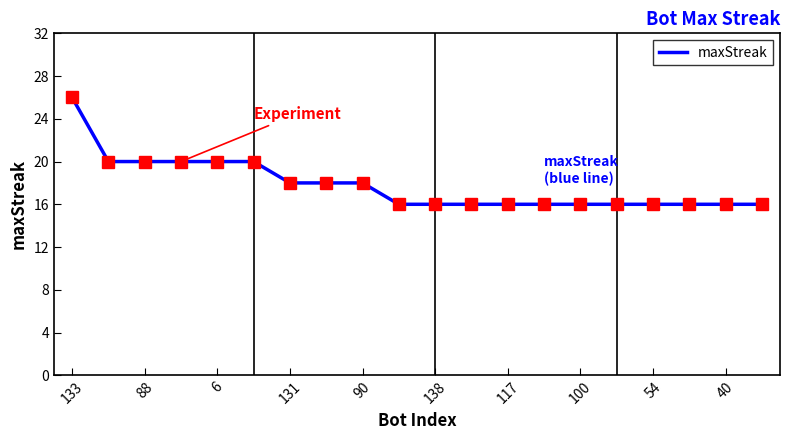

What is the difference between the maximum and minimum values?

10